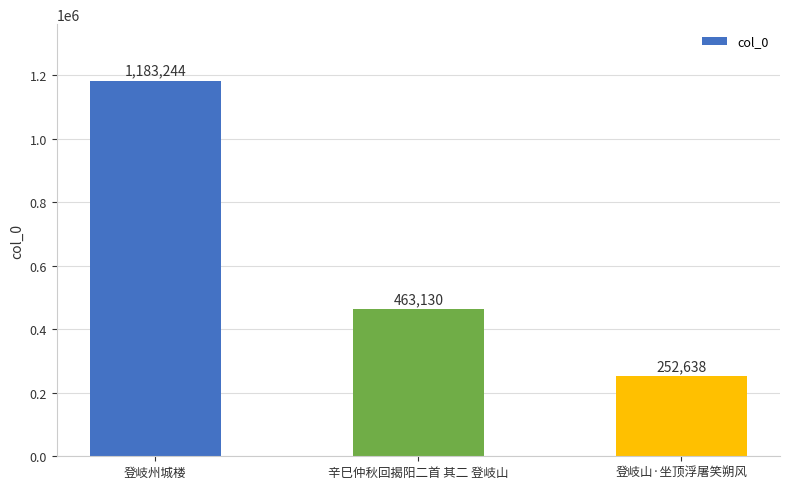

The chart shows a value of 408300 at 登岐州城楼. True or false?

False